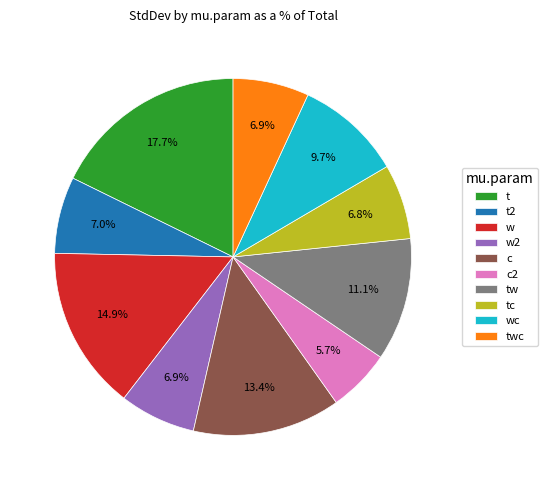

Is there any slice that represents more than half of the pie?

No